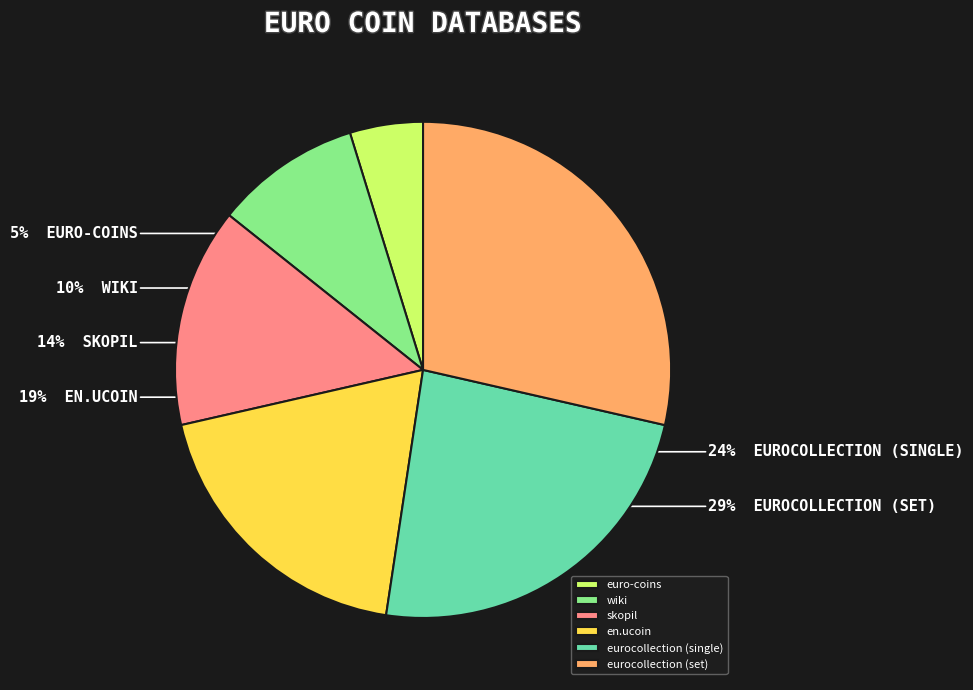

What percentage is the skopil slice, to the nearest percent?

14%